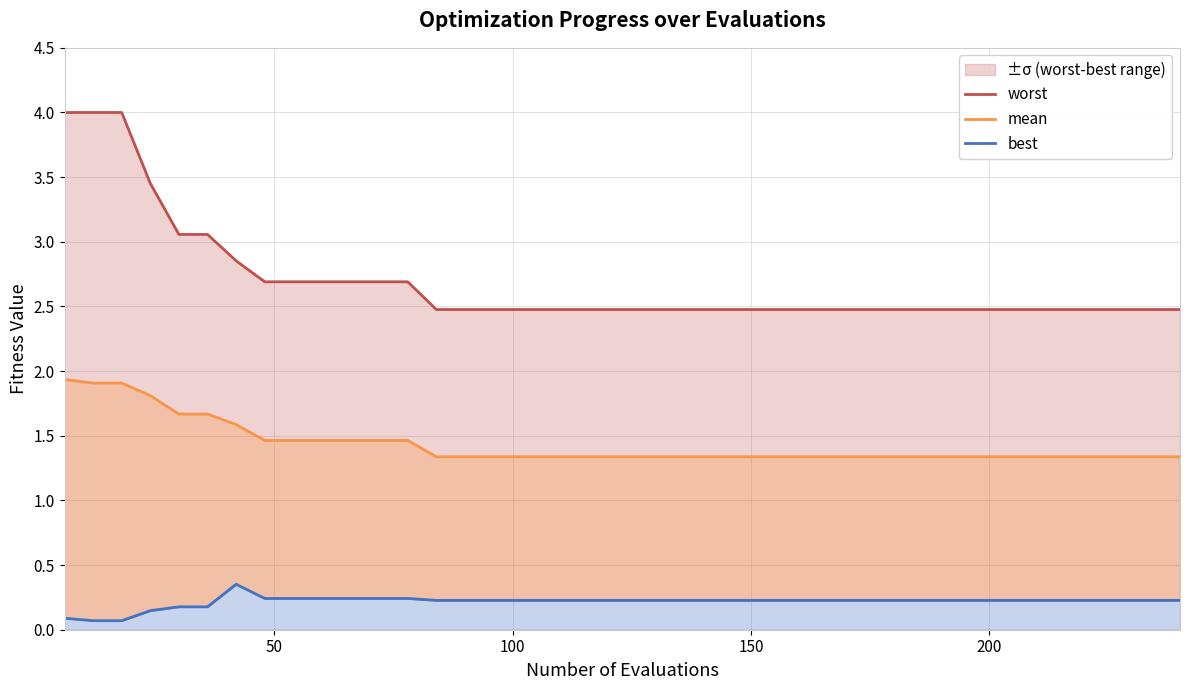

True or false: best has more than 2 points higher than both neighbors.

False